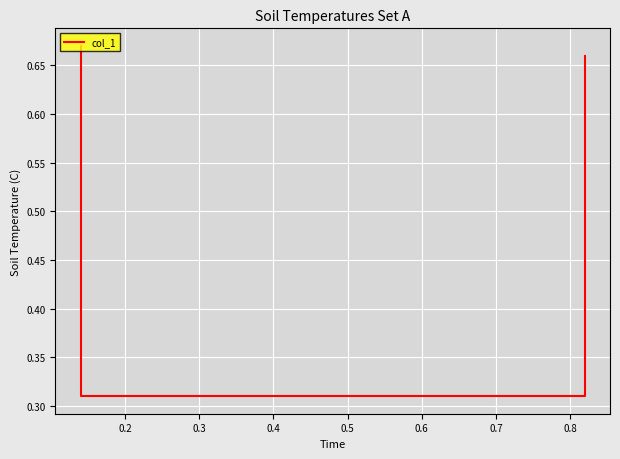

The chart shows a value of 0.3 at 0.1. True or false?

False